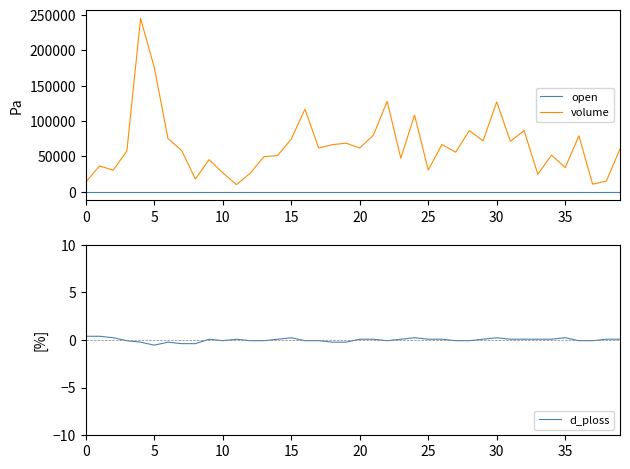

True or false: d_ploss has a value of 0.0 at 38.

False